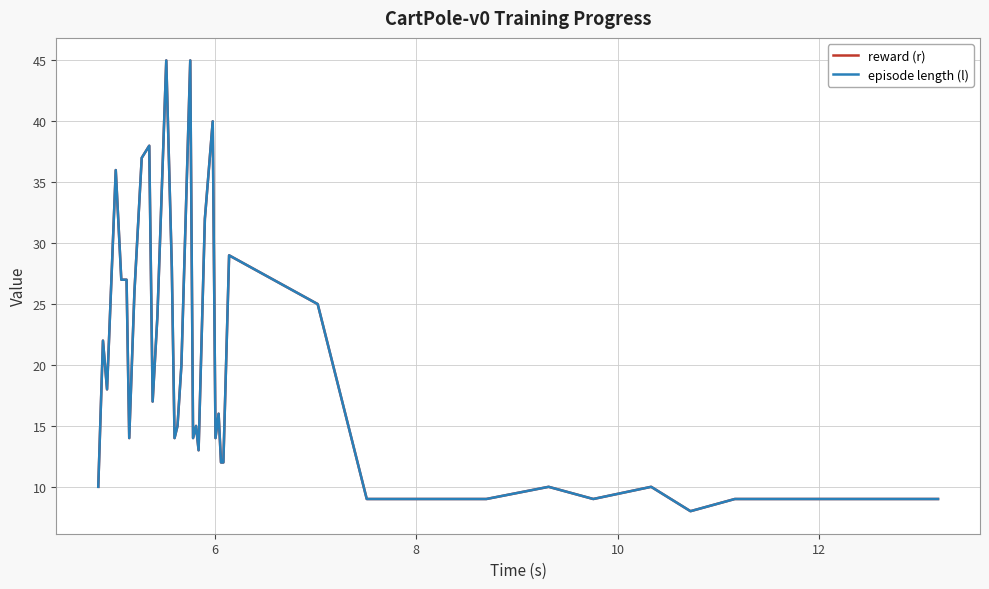

Which series has the largest total across all categories?

reward (r)